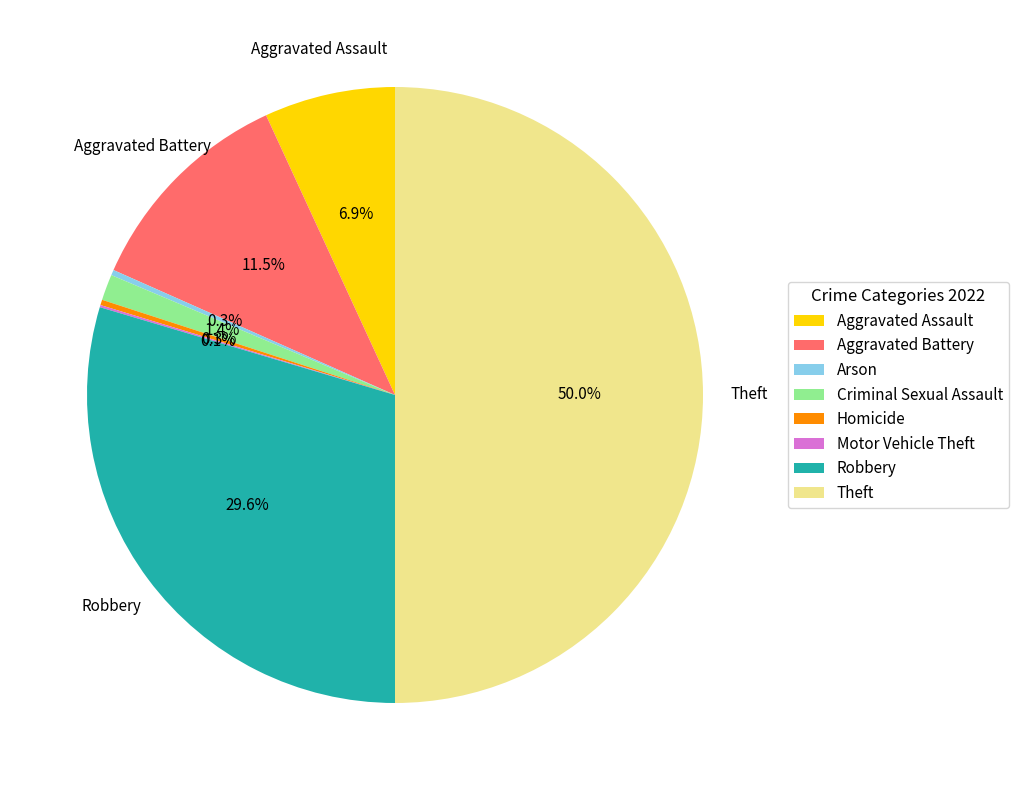

Which has a higher value, Criminal Sexual Assault or Arson?

Criminal Sexual Assault